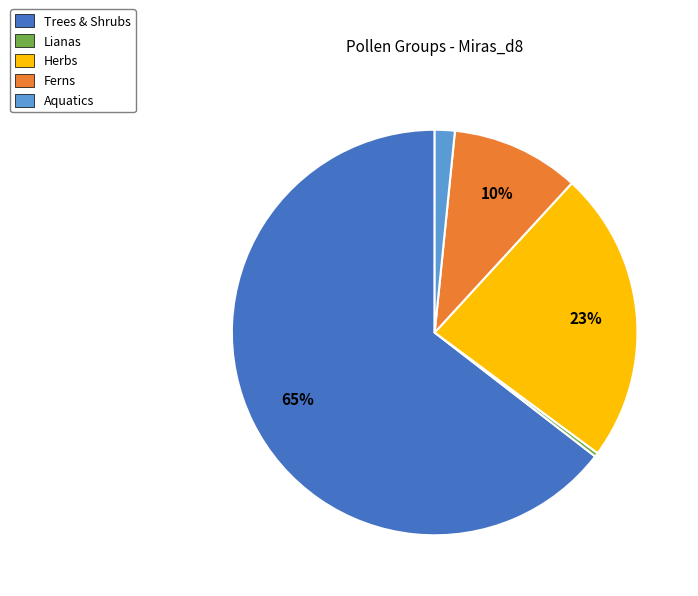

Is there a majority slice in this chart?

Yes